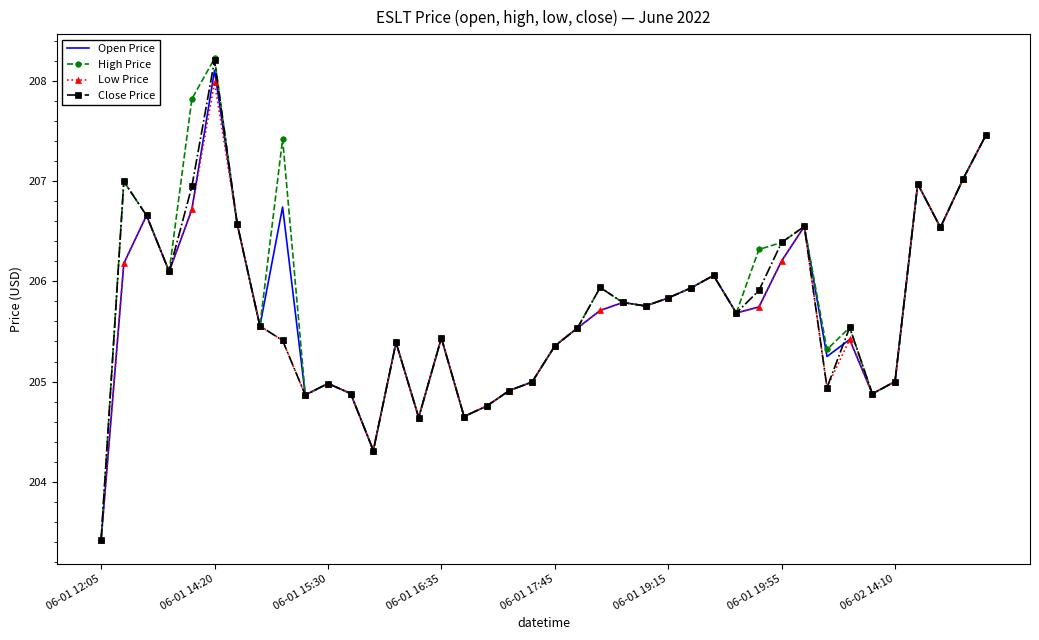

Which series has the largest range (max minus min)?

High Price